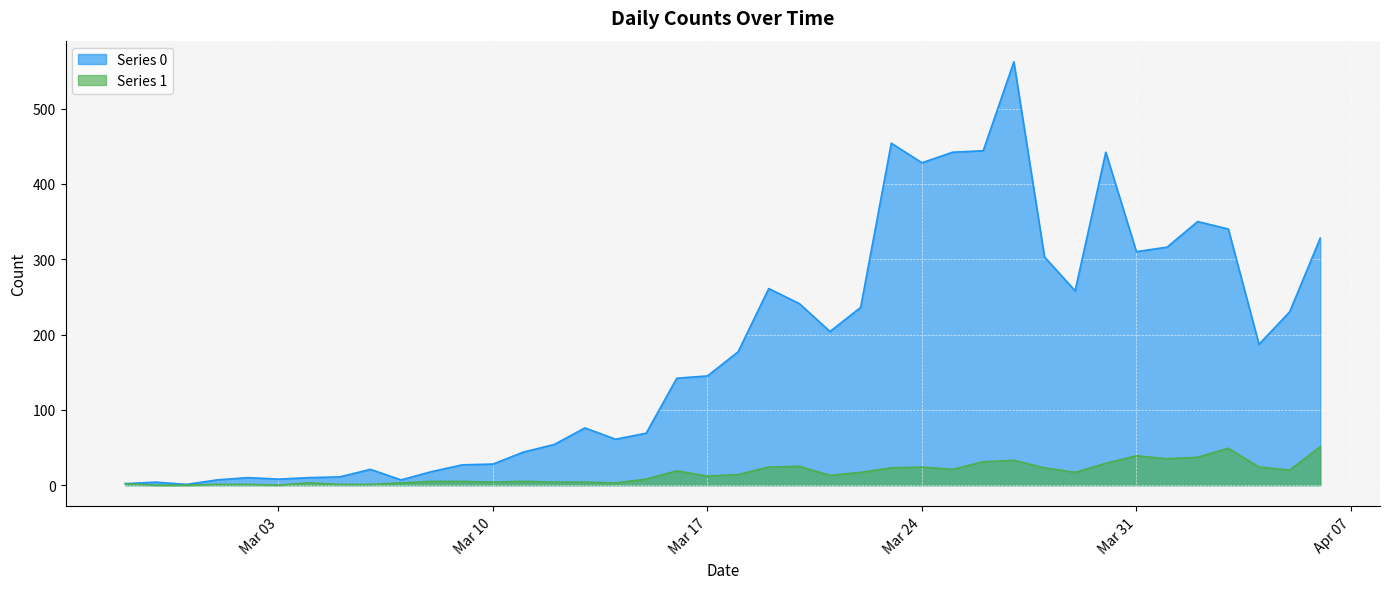

What is the difference between the maximum and minimum values in the Series 0 series?

561